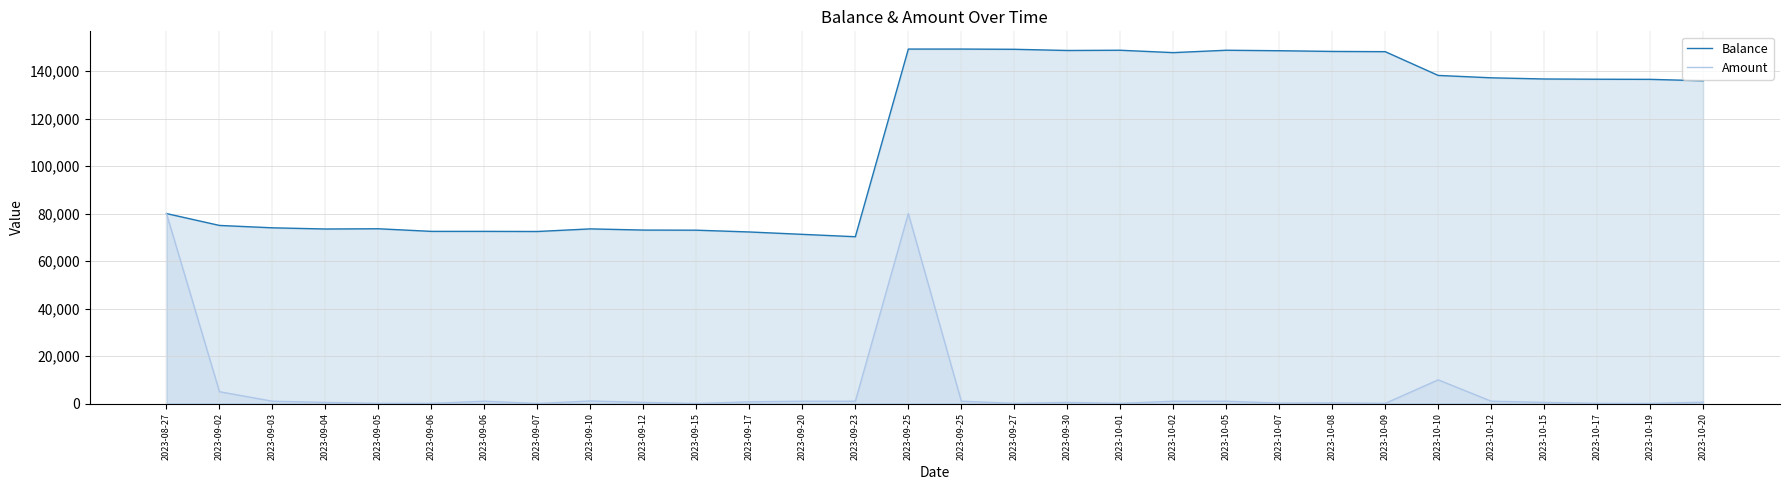

What is the total value across all series at 2023-09-17?

73000